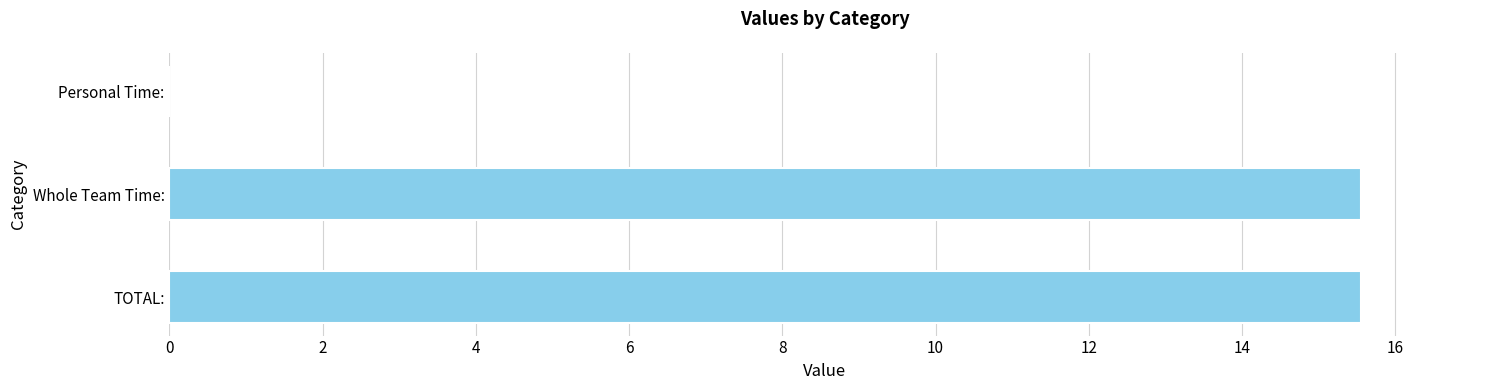

Reading bottom to top, what are all the values shown in this chart?

TOTAL:=15.6	Whole Team Time:=15.6	Personal Time:=0.0